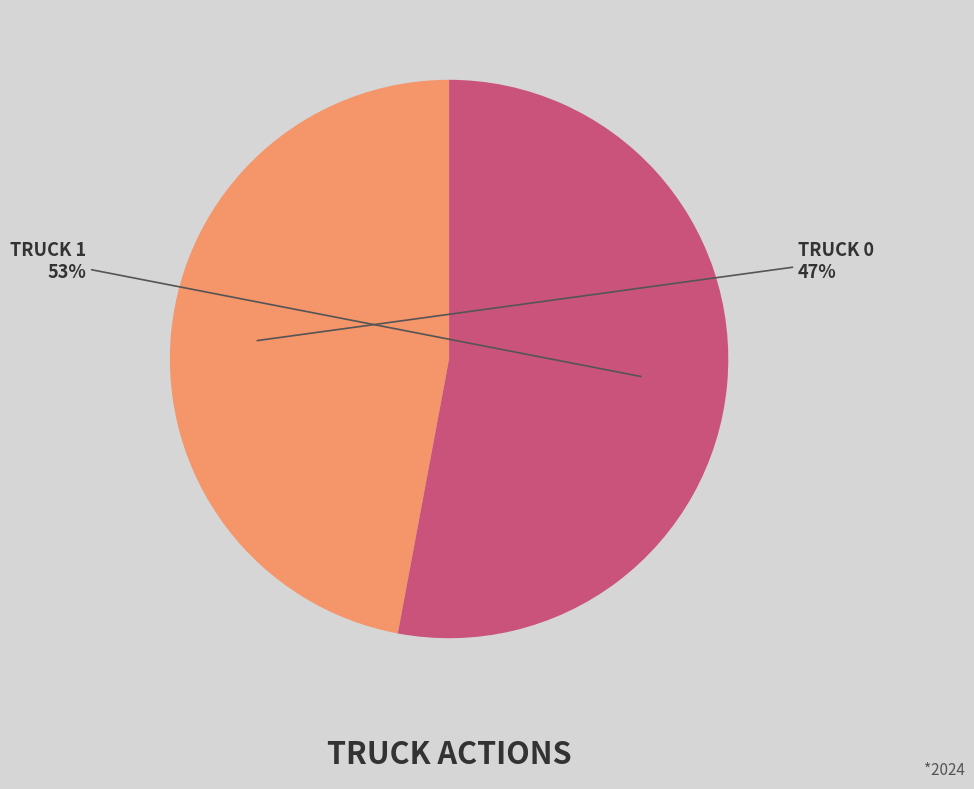

To the nearest percent, what is the average slice percentage?

50%